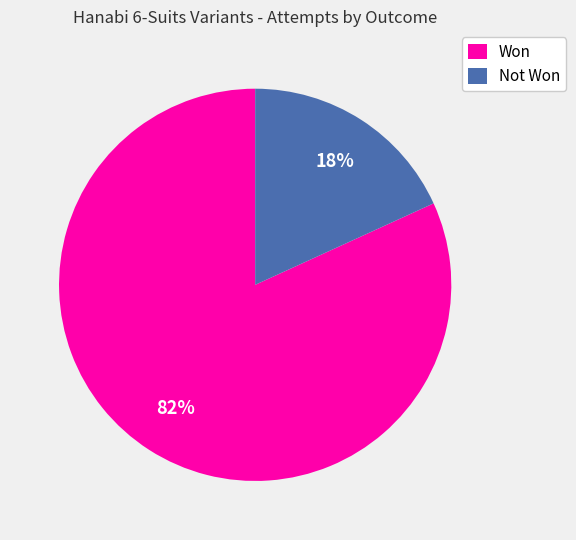

What is the majority slice?

Won